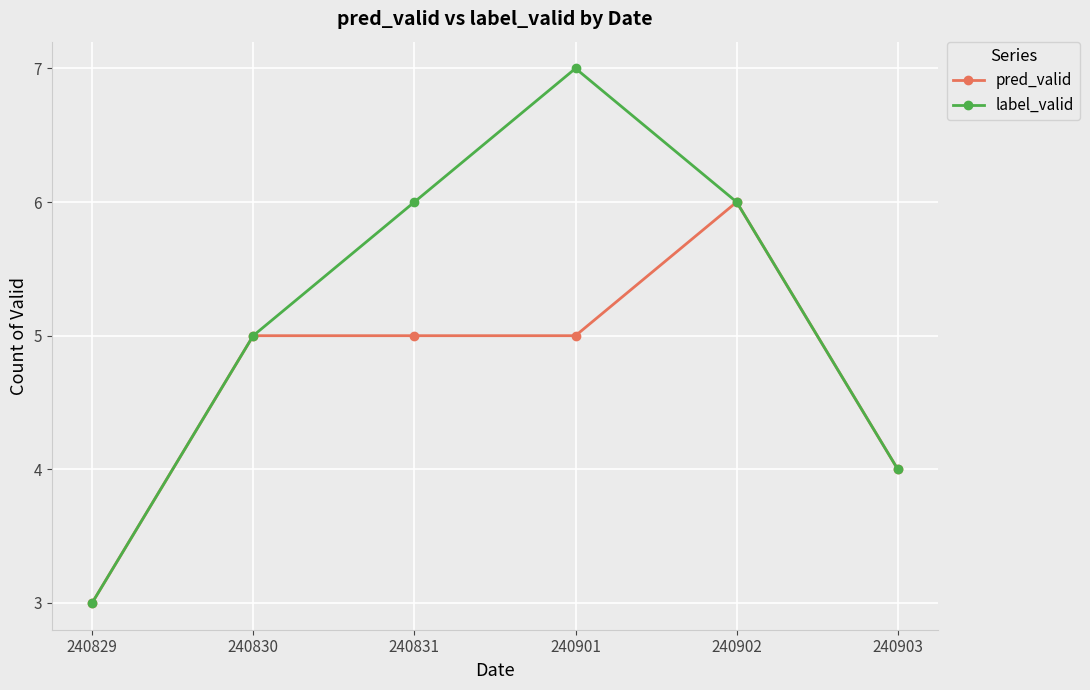

Where is label_valid nearest to the value 5?

240830